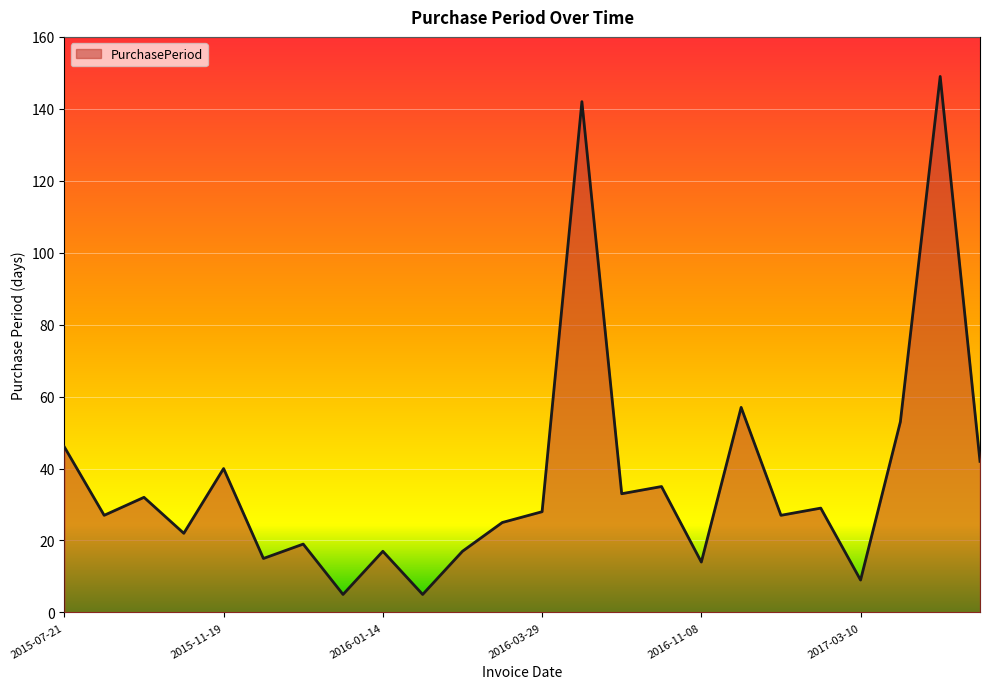

What is the sum of all values?

888